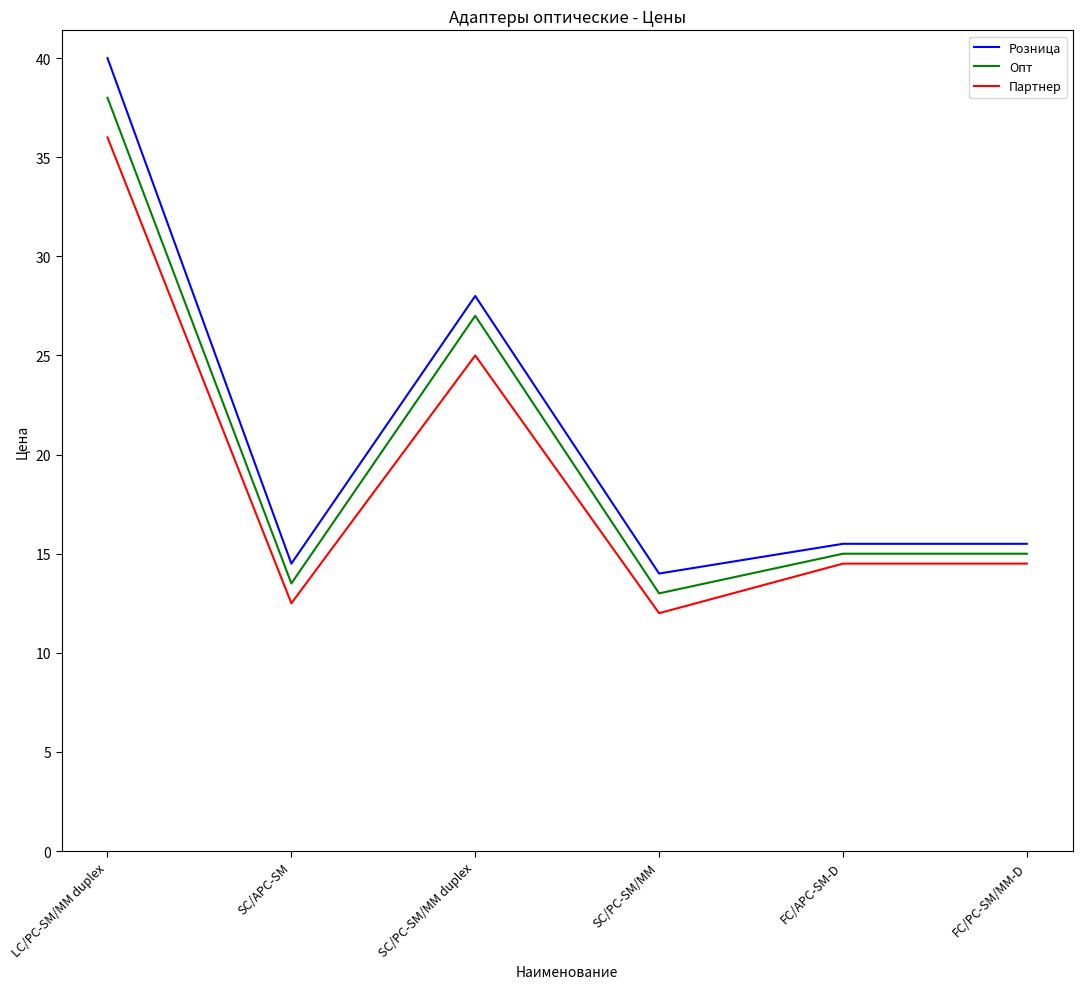

Where does the Опт series first go above 15?

LC/PC-SM/MM duplex